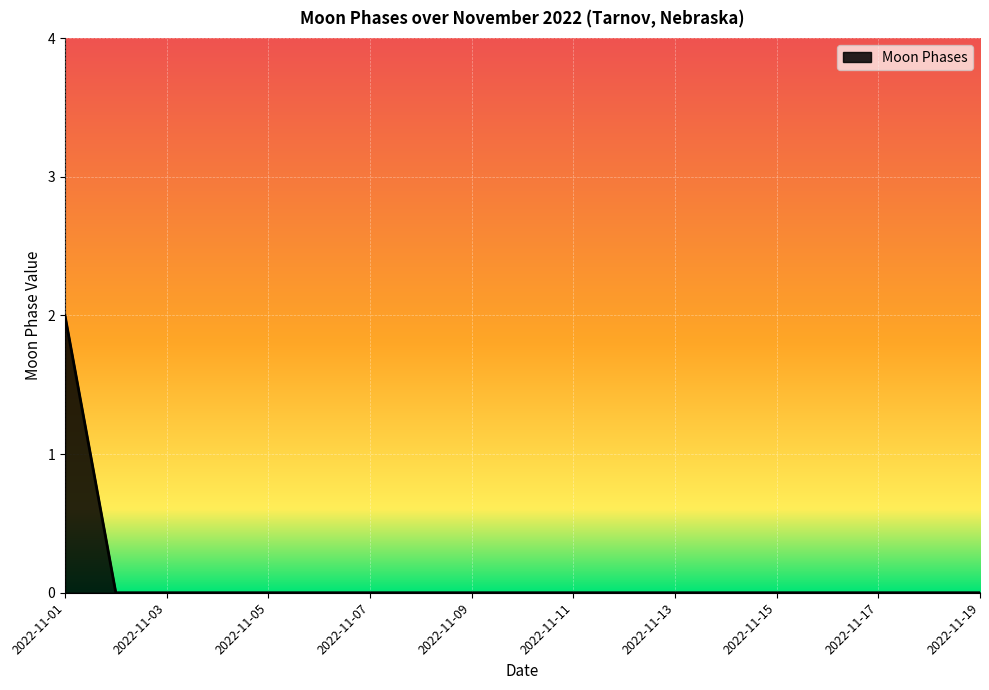

How many distinct data groups are displayed?

1